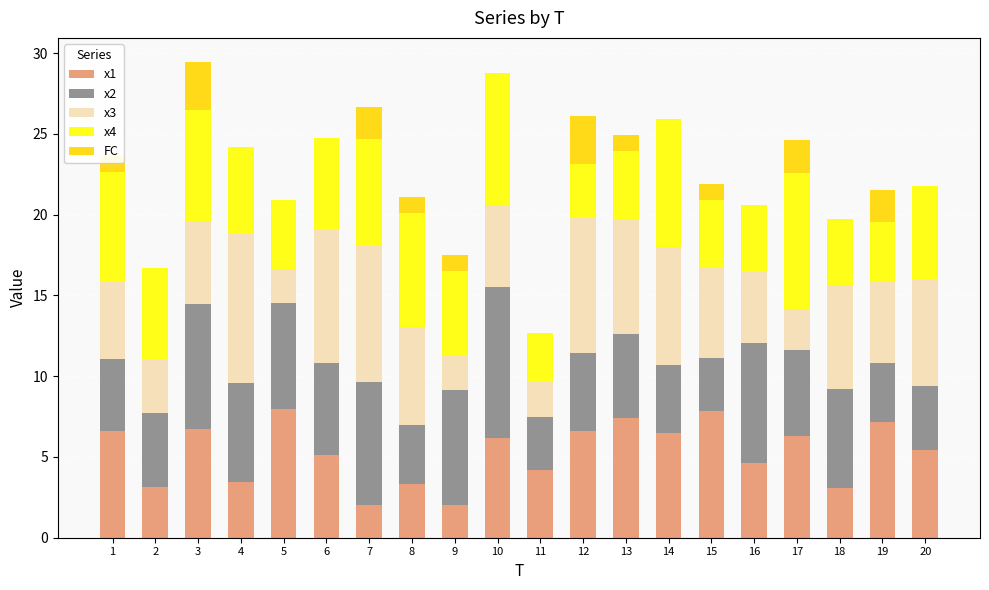

How many distinct data groups are displayed?

5